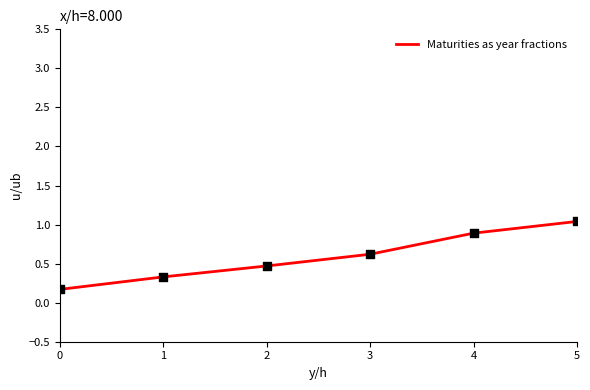

Which has a higher value, 0 or 3?

3